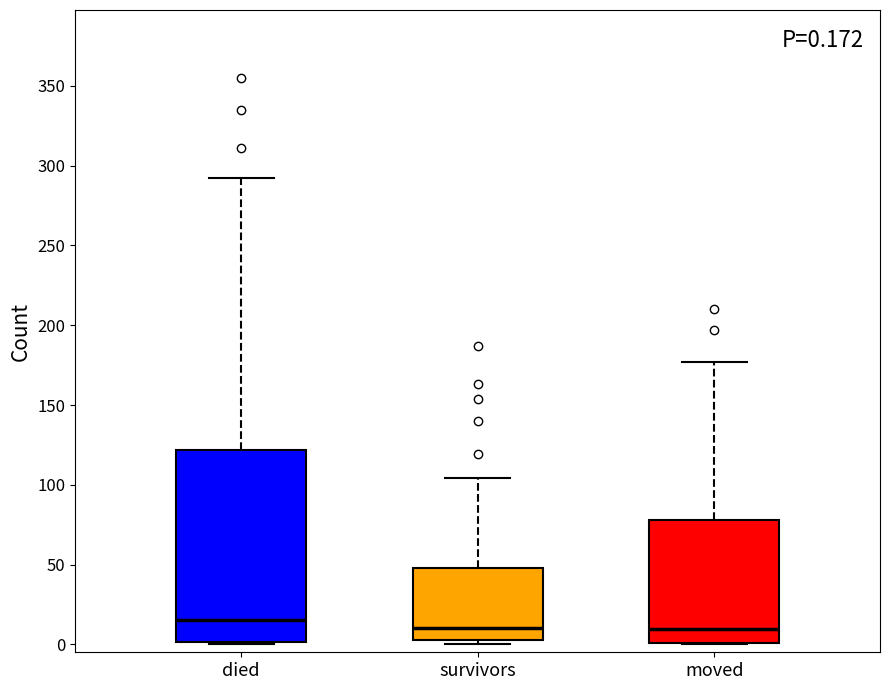

Which box is the tallest, from its lower edge to its upper edge?

died